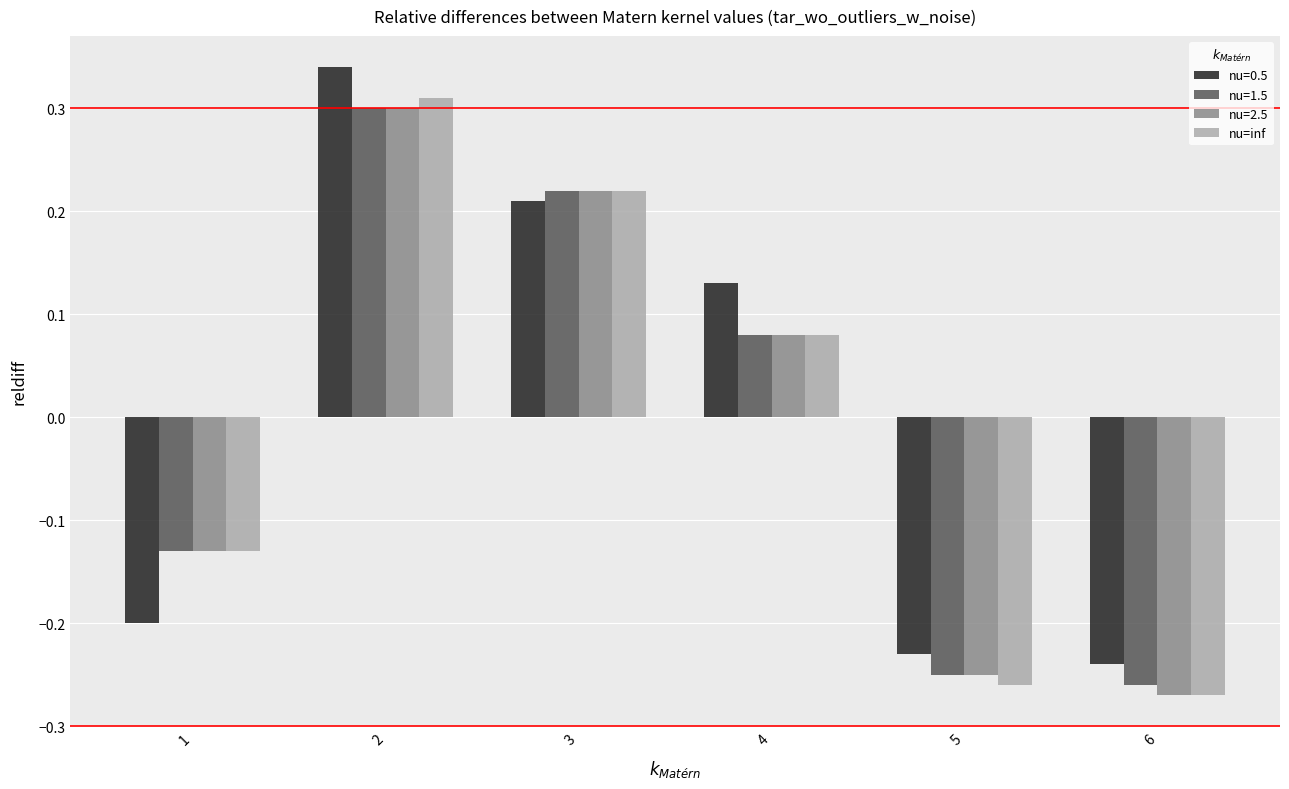

How many data points in nu=2.5 are less than 0?

3